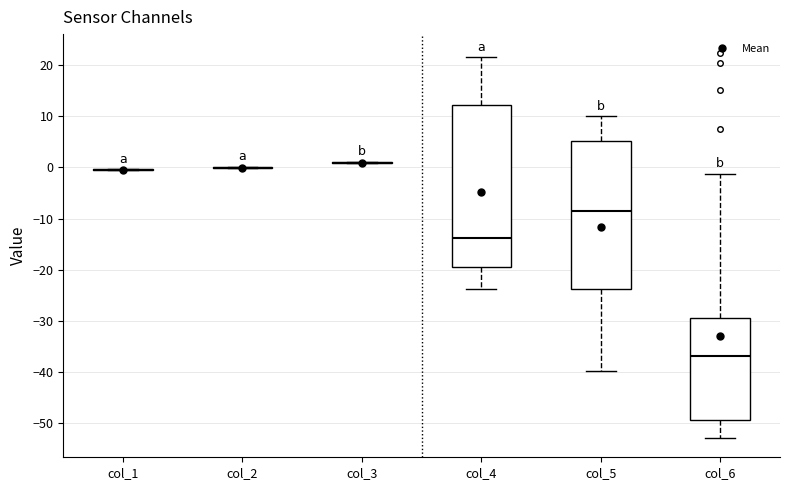

Reading left to right, read every box against the y-axis: the position of its median line, the range the box covers, and the ends of its whiskers. The values are not printed on the chart, so give them approximately, as read against the axis.

col_1: box collapsed to a line at 0, whiskers -1 to 0
col_2: box collapsed to a line at 0, whiskers 0 to 0
col_3: box collapsed to a line at 1, whiskers 1 to 1
col_4: median -14, box -20 to 12, whiskers -24 to 22
col_5: median -8, box -24 to 5, whiskers -40 to 10
col_6: median -37, box -49 to -29, whiskers -53 to -1